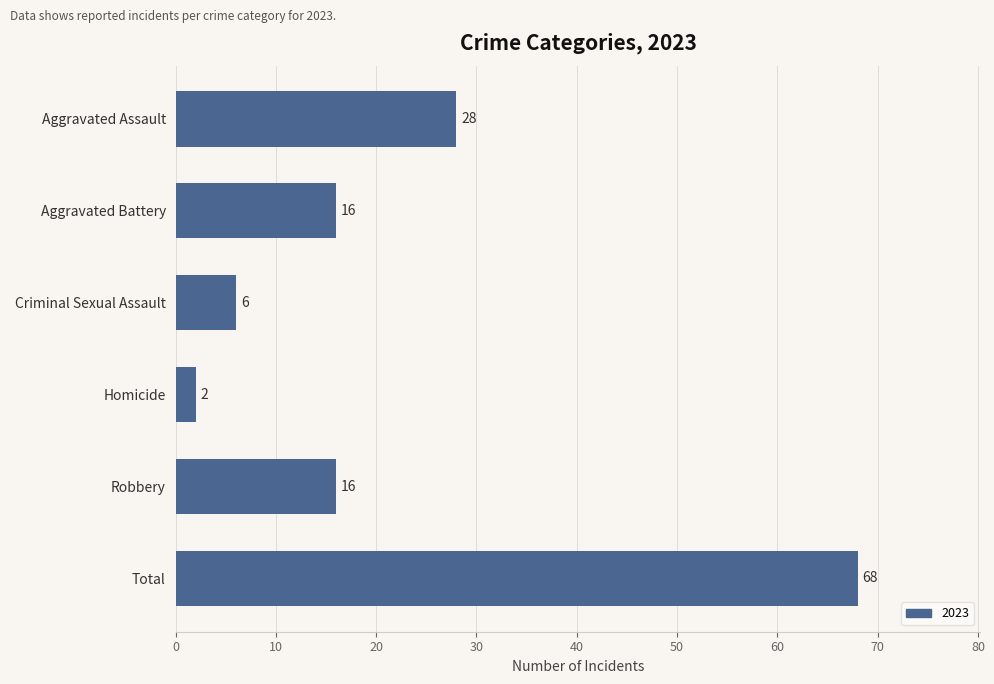

How many values are below 16?

2